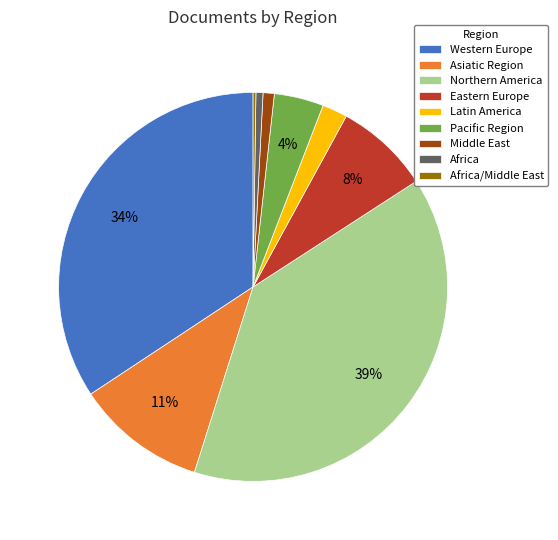

To the nearest percent, what is the average slice percentage?

11%